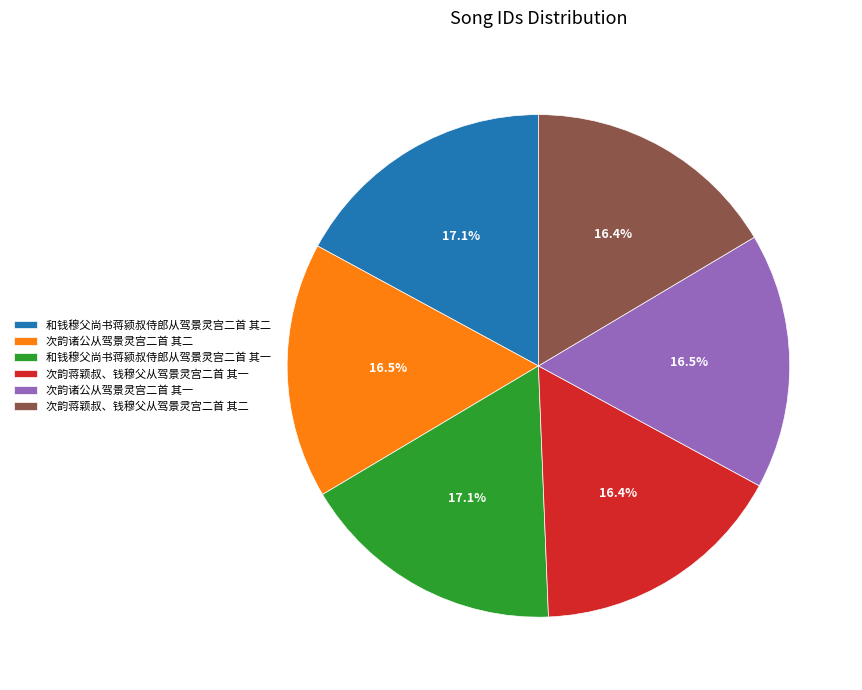

How many slices are in this pie chart?

6